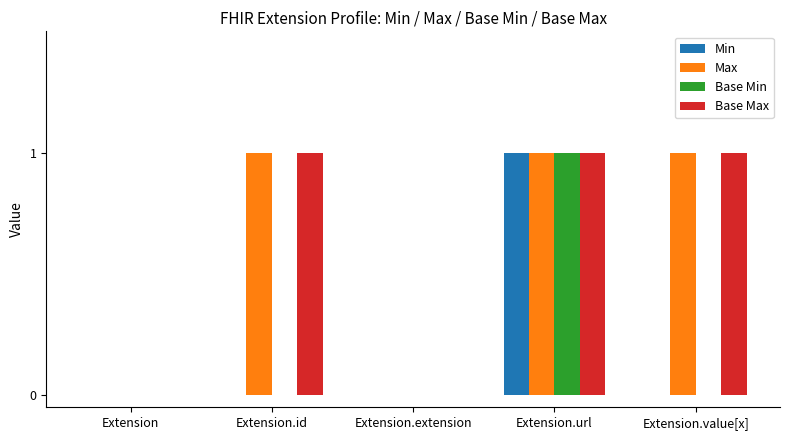

The Base Max series shows -1 at Extension. True or false?

False